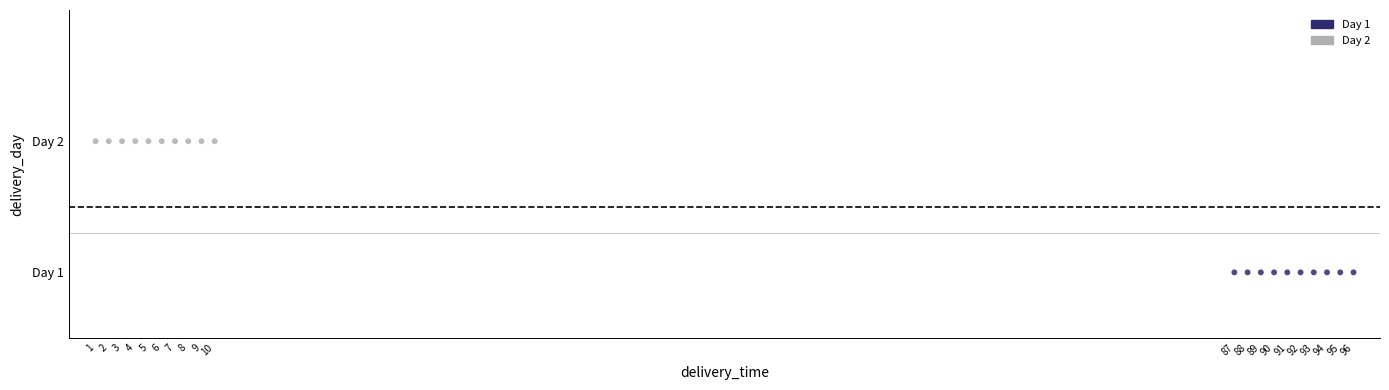

Which series reaches the maximum Y coordinate?

Day 2